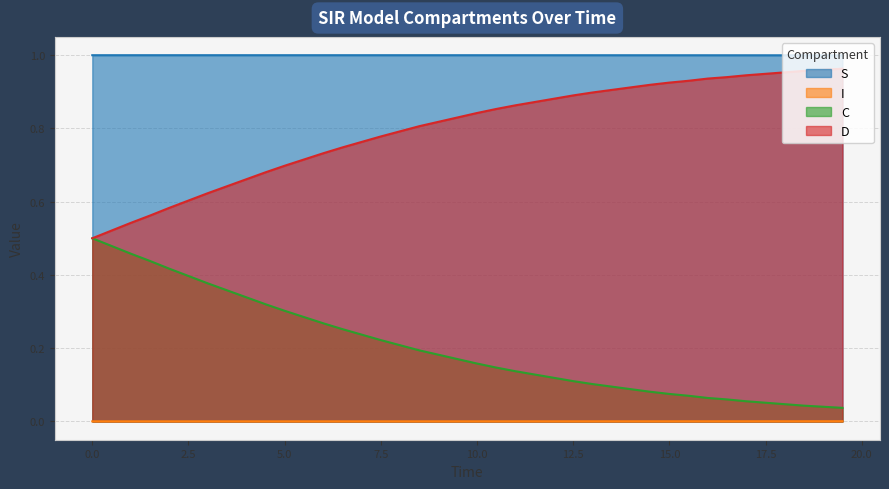

At 7.5, list the series in order from largest to smallest.

S, D, C, I